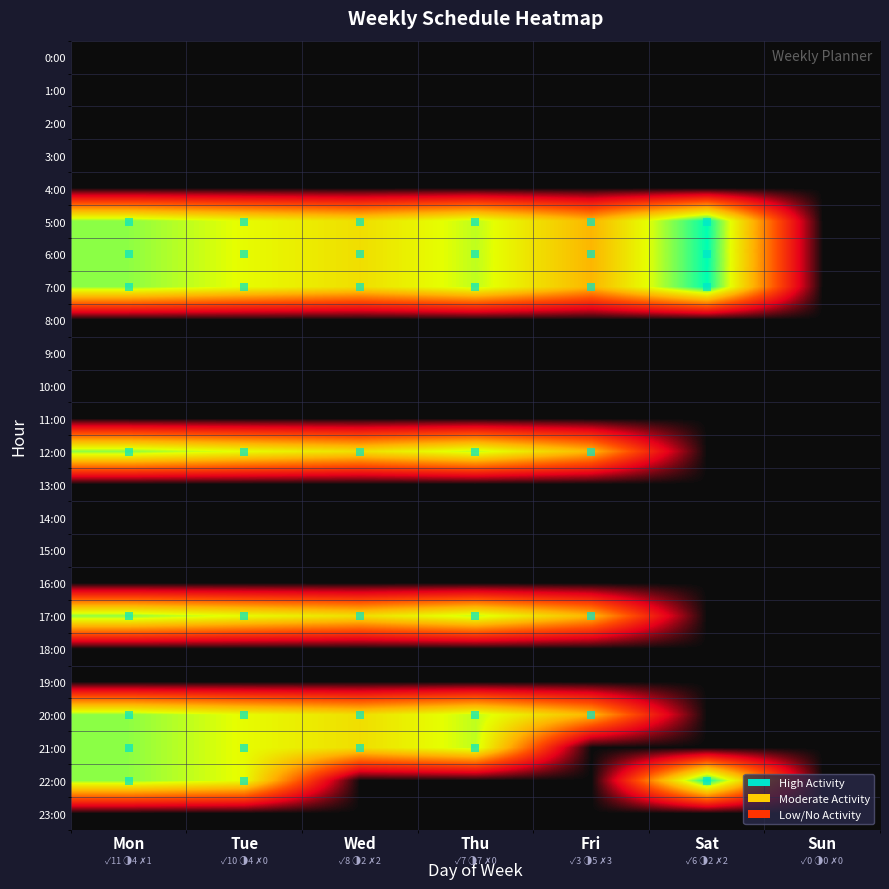

Reading left to right, list all the values displayed in this chart.

0:00: Mon=0.0	Tue=0.0	Wed=0.0	Thu=0.0	Fri=0.0	Sat=0.0	Sun=0.0
1:00: Mon=0.0	Tue=0.0	Wed=0.0	Thu=0.0	Fri=0.0	Sat=0.0	Sun=0.0
2:00: Mon=0.0	Tue=0.0	Wed=0.0	Thu=0.0	Fri=0.0	Sat=0.0	Sun=0.0
3:00: Mon=0.0	Tue=0.0	Wed=0.0	Thu=0.0	Fri=0.0	Sat=0.0	Sun=0.0
4:00: Mon=0.0	Tue=0.0	Wed=0.0	Thu=0.0	Fri=0.0	Sat=0.0	Sun=0.0
5:00: Mon=0.9	Tue=0.8	Wed=0.7	Thu=0.8	Fri=0.6	Sat=1.0	Sun=0.0
6:00: Mon=0.9	Tue=0.8	Wed=0.7	Thu=0.8	Fri=0.6	Sat=1.0	Sun=0.0
7:00: Mon=0.9	Tue=0.8	Wed=0.7	Thu=0.8	Fri=0.6	Sat=1.0	Sun=0.0
8:00: Mon=0.0	Tue=0.0	Wed=0.0	Thu=0.0	Fri=0.0	Sat=0.0	Sun=0.0
9:00: Mon=0.0	Tue=0.0	Wed=0.0	Thu=0.0	Fri=0.0	Sat=0.0	Sun=0.0
10:00: Mon=0.0	Tue=0.0	Wed=0.0	Thu=0.0	Fri=0.0	Sat=0.0	Sun=0.0
11:00: Mon=0.0	Tue=0.0	Wed=0.0	Thu=0.0	Fri=0.0	Sat=0.0	Sun=0.0
12:00: Mon=0.9	Tue=0.8	Wed=0.7	Thu=0.8	Fri=0.6	Sat=0.0	Sun=0.0
13:00: Mon=0.0	Tue=0.0	Wed=0.0	Thu=0.0	Fri=0.0	Sat=0.0	Sun=0.0
14:00: Mon=0.0	Tue=0.0	Wed=0.0	Thu=0.0	Fri=0.0	Sat=0.0	Sun=0.0
15:00: Mon=0.0	Tue=0.0	Wed=0.0	Thu=0.0	Fri=0.0	Sat=0.0	Sun=0.0
16:00: Mon=0.0	Tue=0.0	Wed=0.0	Thu=0.0	Fri=0.0	Sat=0.0	Sun=0.0
17:00: Mon=0.9	Tue=0.8	Wed=0.7	Thu=0.8	Fri=0.6	Sat=0.0	Sun=0.0
18:00: Mon=0.0	Tue=0.0	Wed=0.0	Thu=0.0	Fri=0.0	Sat=0.0	Sun=0.0
19:00: Mon=0.0	Tue=0.0	Wed=0.0	Thu=0.0	Fri=0.0	Sat=0.0	Sun=0.0
20:00: Mon=0.9	Tue=0.8	Wed=0.7	Thu=0.8	Fri=0.6	Sat=0.0	Sun=0.0
21:00: Mon=0.9	Tue=0.8	Wed=0.7	Thu=0.8	Fri=0.0	Sat=0.0	Sun=0.0
22:00: Mon=0.9	Tue=0.8	Wed=0.0	Thu=0.0	Fri=0.0	Sat=1.0	Sun=0.0
23:00: Mon=0.0	Tue=0.0	Wed=0.0	Thu=0.0	Fri=0.0	Sat=0.0	Sun=0.0